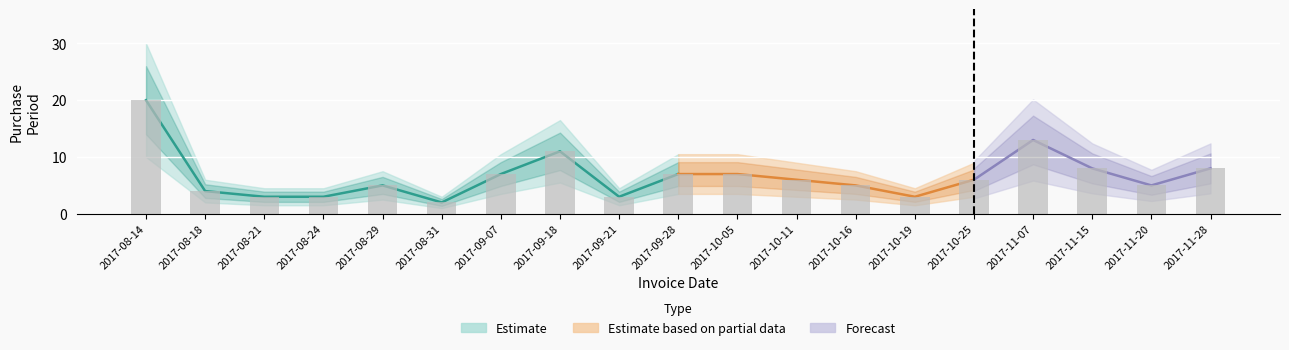

What is the label of the 11th bar from the right?

2017-09-21